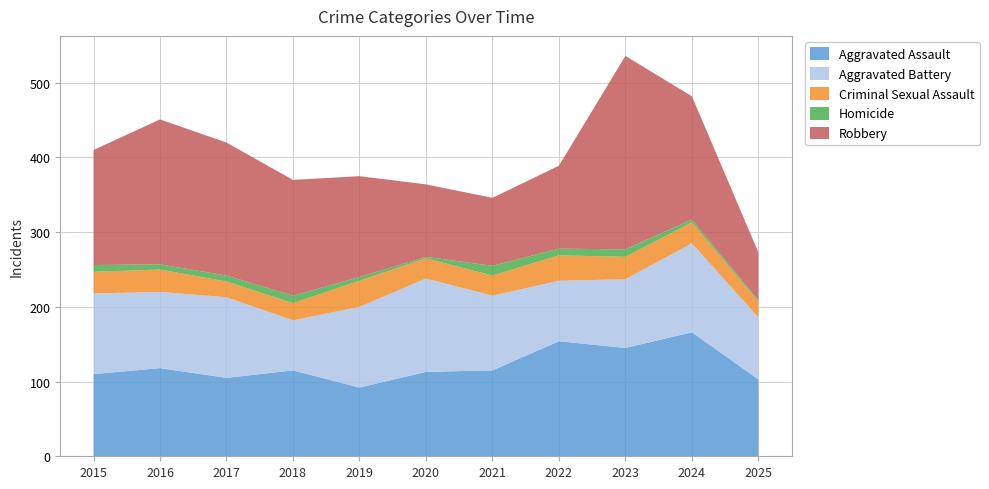

Reading right to left, transcribe all the data shown in this chart.

Aggravated Assault: 103	166	145	154	115	113	92	115	105	118	110
Aggravated Battery: 83	119	92	81	100	125	108	67	108	102	108
Criminal Sexual Assault: 21	28	30	34	27	27	35	23	21	30	29
Homicide: 2	4	10	9	13	2	5	10	8	7	9
Robbery: 64	165	259	111	91	97	135	155	178	194	154